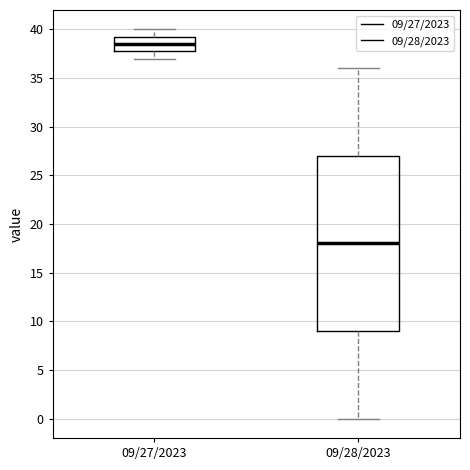

Which box is the tallest, from its lower edge to its upper edge?

09/28/2023